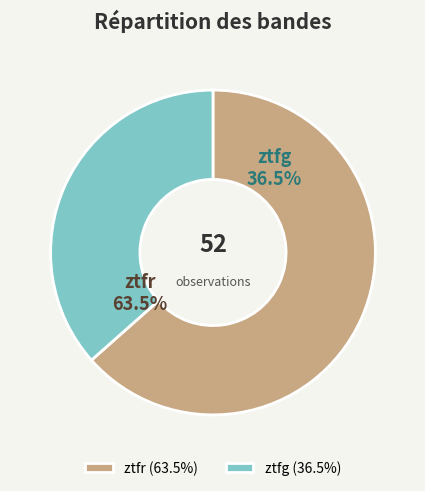

Which slice is the largest?

ztfr